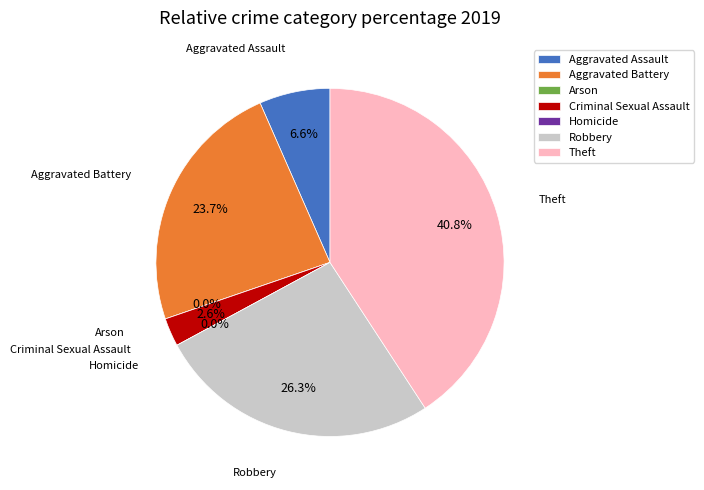

Is there any slice that represents more than half of the pie?

No